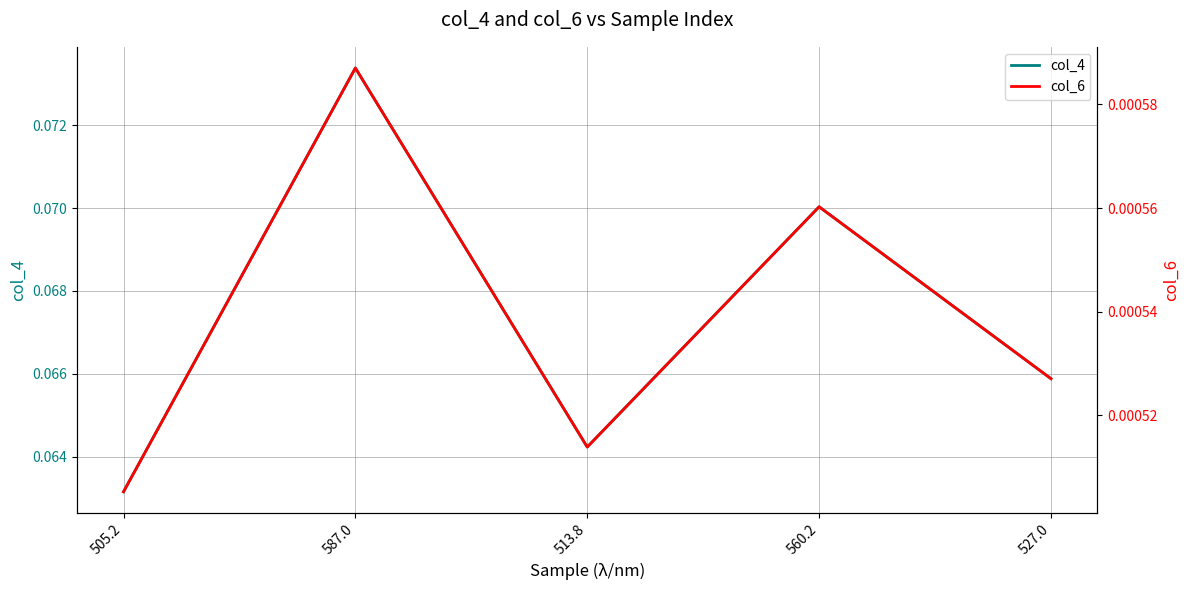

What position from the right is 513.8?

3